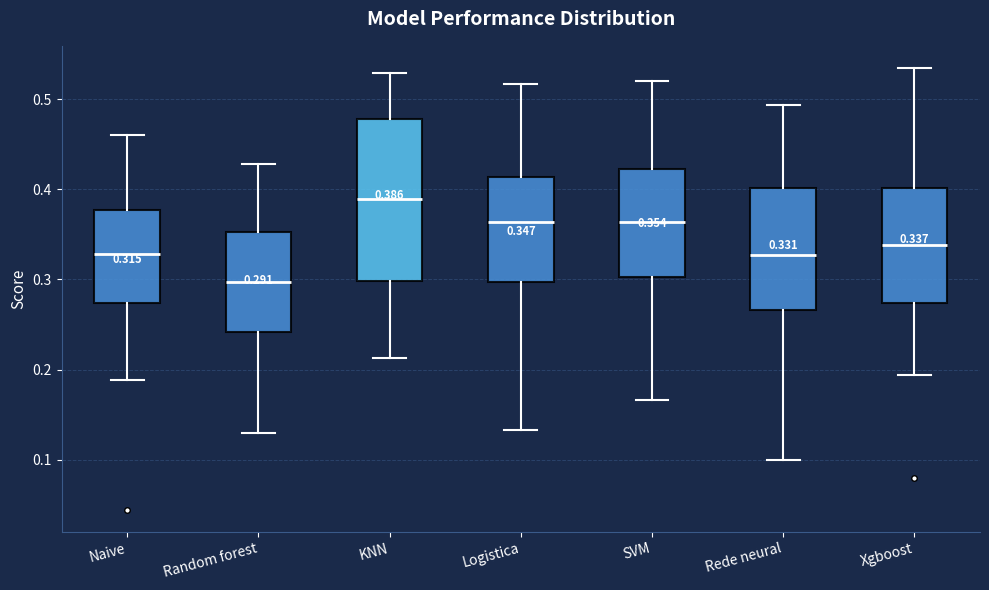

Which box is the tallest, from its lower edge to its upper edge?

KNN